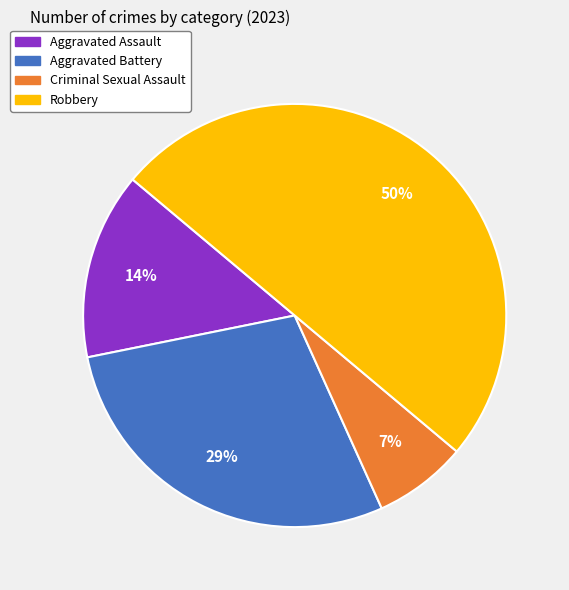

Does Aggravated Assault account for over 50% of the chart?

No